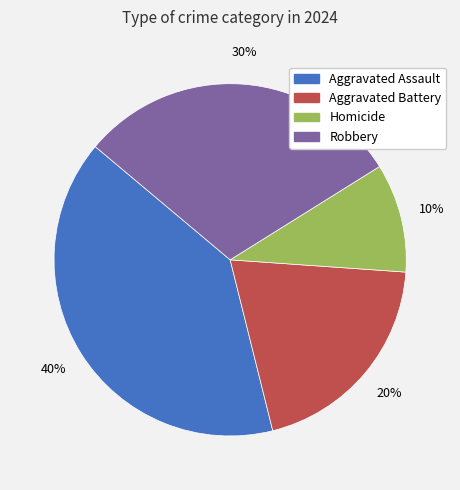

What is the ratio of the value at Aggravated Battery to the value at Aggravated Assault?

0.5